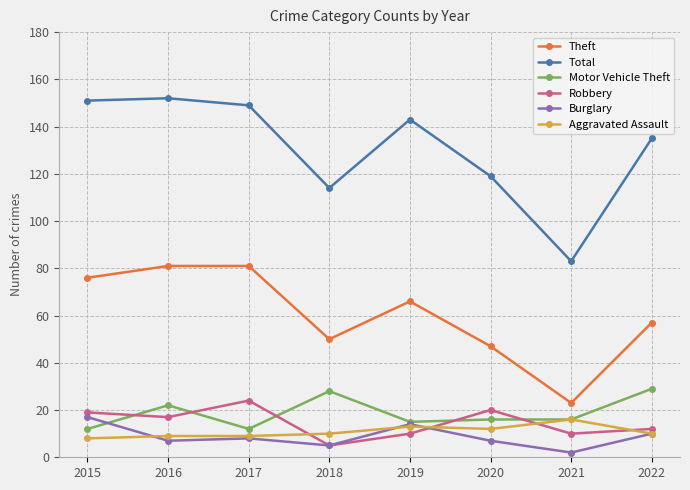

How many data points does each series have?

8